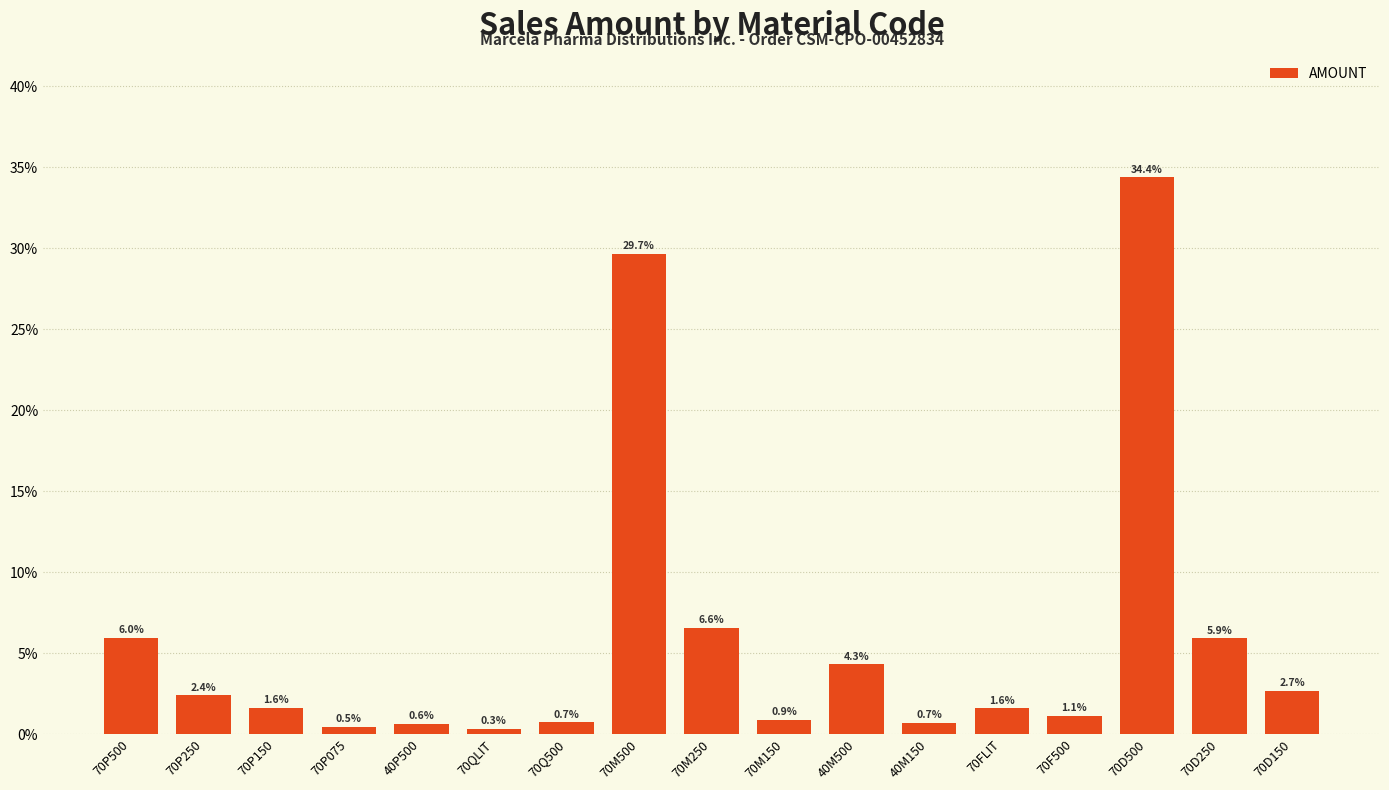

Approximately how many times larger is the value at 70Q500 compared to 70D150?

0.3